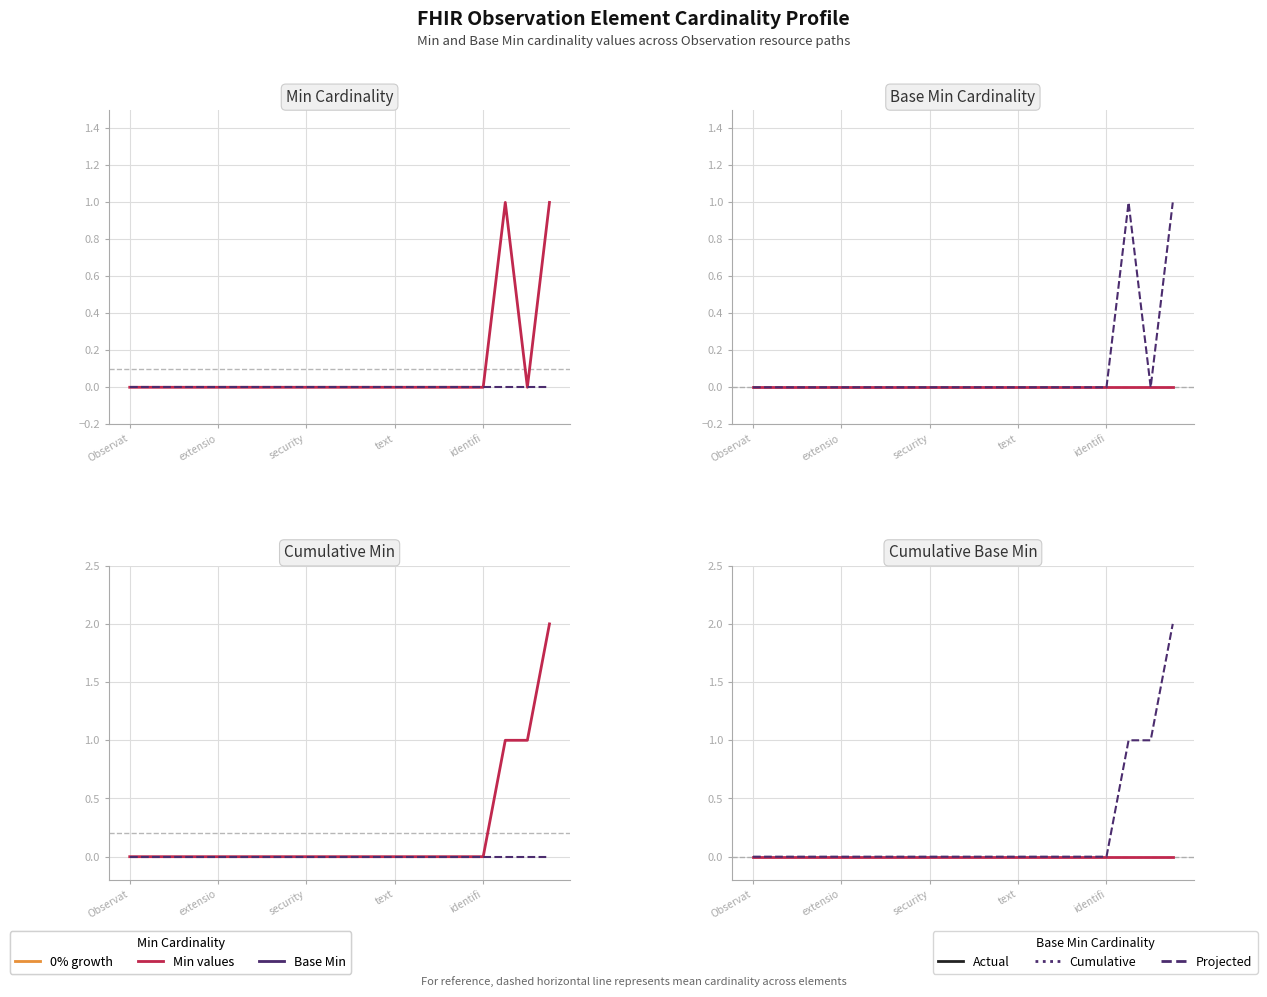

Which series has the largest range (max minus min)?

Cumulative Min